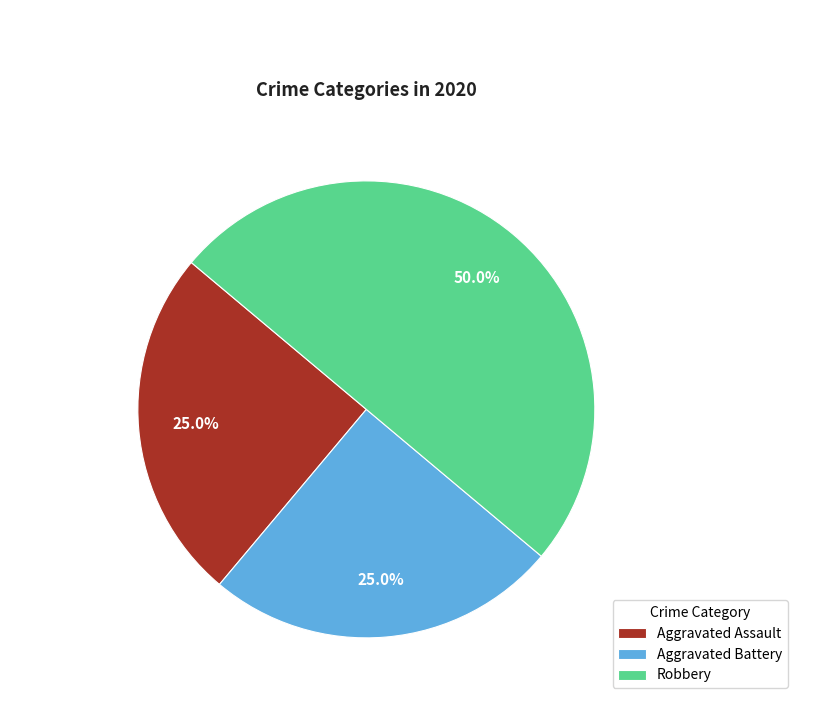

To the nearest percent, what is the difference between the largest and smallest slice percentages?

25%